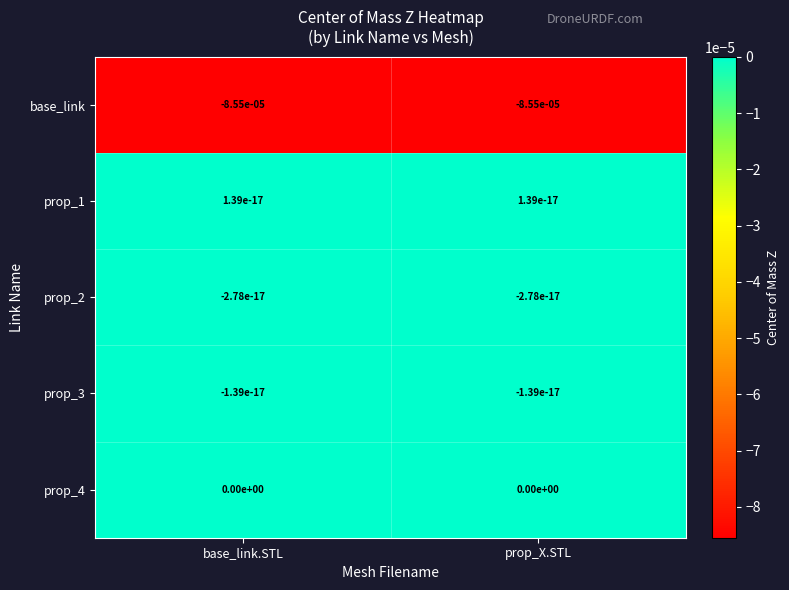

Is the value of prop_3 at prop_X.STL greater than the value of base_link at prop_X.STL?

Yes